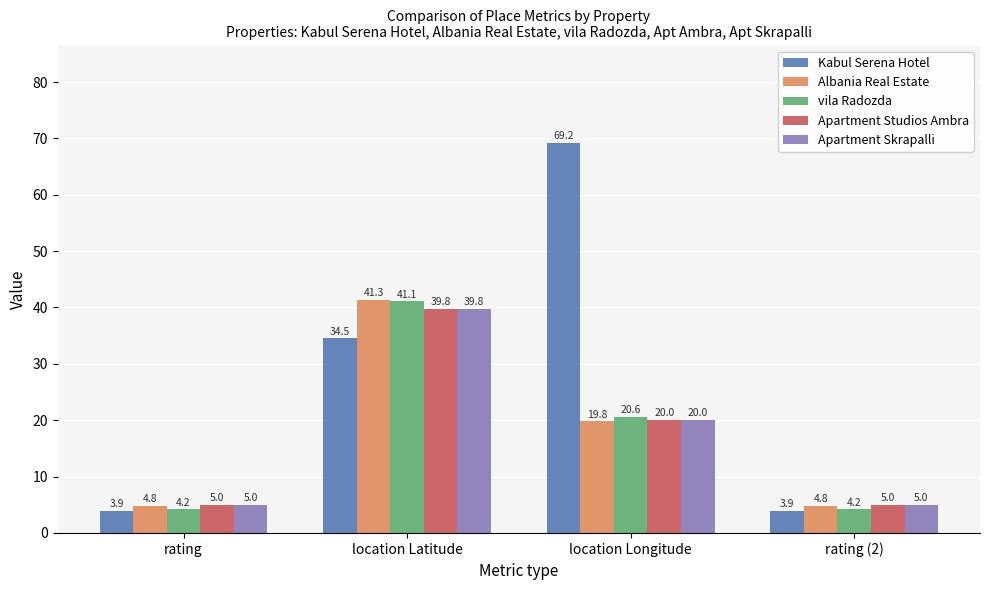

What is the difference between the second highest and minimum values in the Apartment Skrapalli series?

15.0